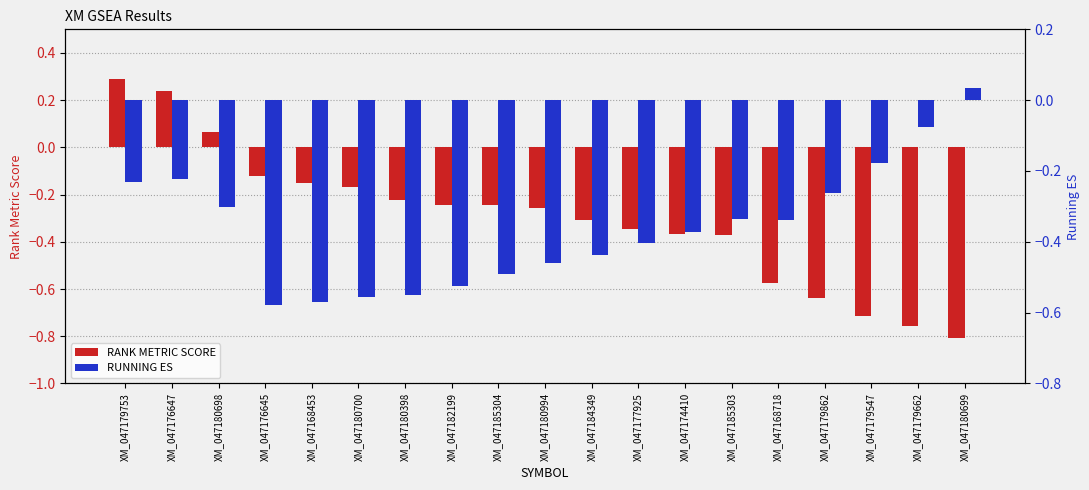

What position from the left is XM_047185303?

14